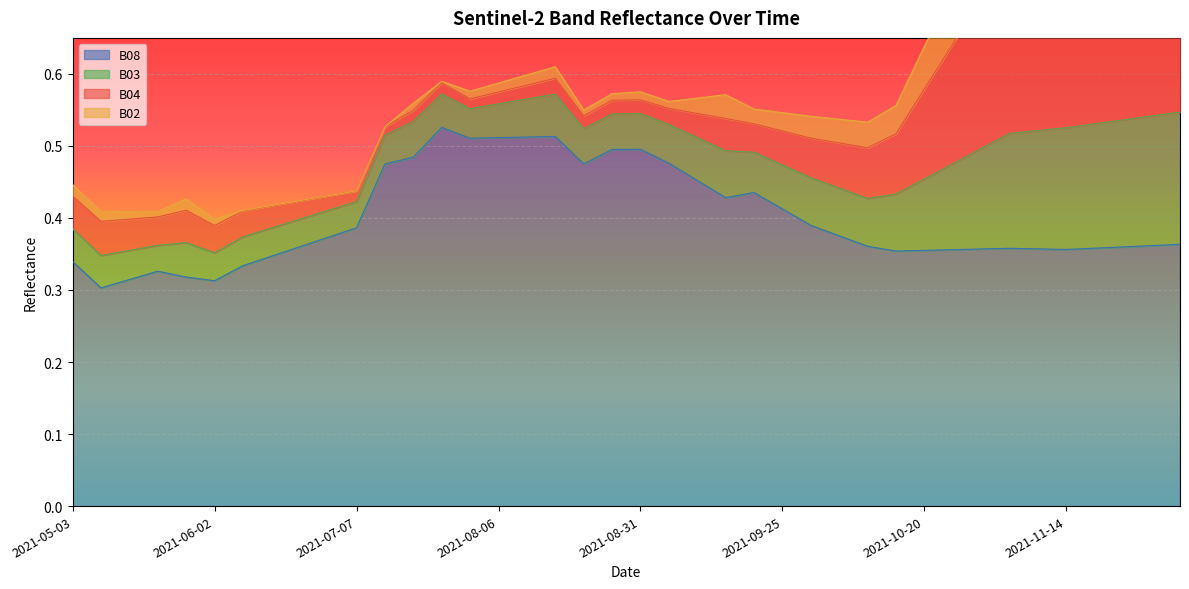

Is the value of B03 at 2021-09-05 greater than the value of B08 at 2021-06-22?

No